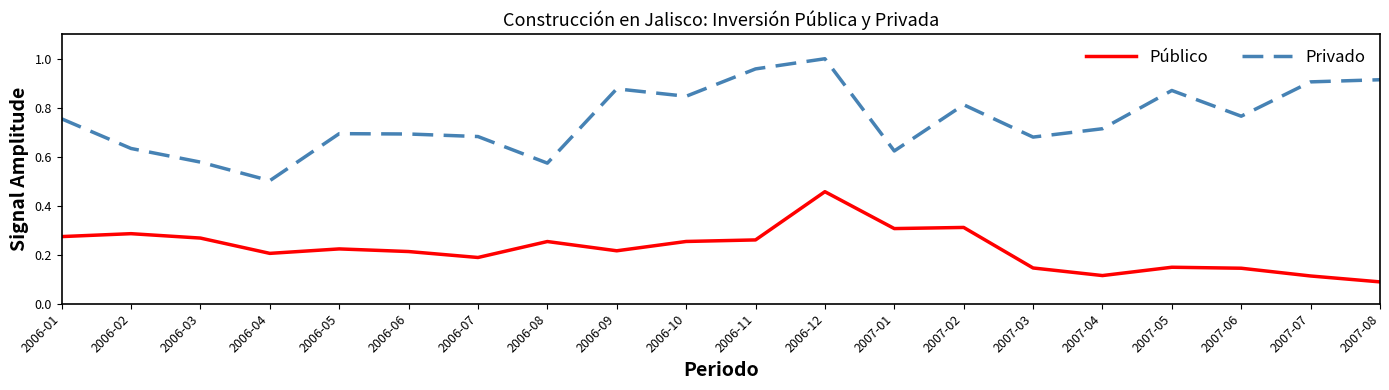

Which category has the highest value across all series?

2006-12